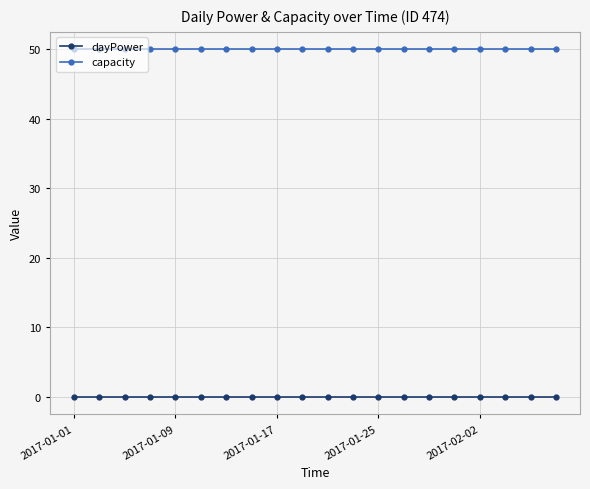

What is the value of the capacity point at the 11th from the left?

50